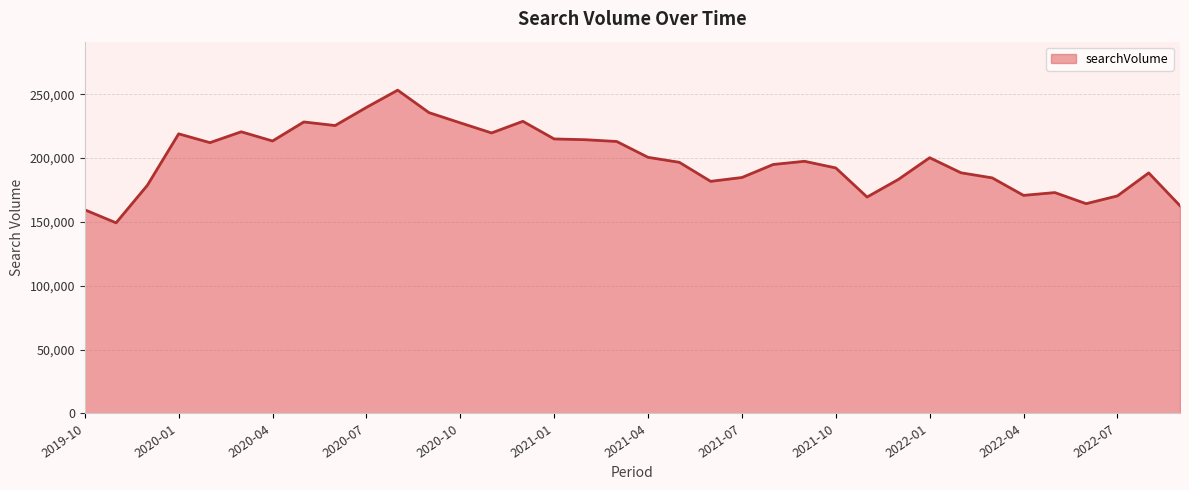

What is the label of the 29th point from the left?

2022-02